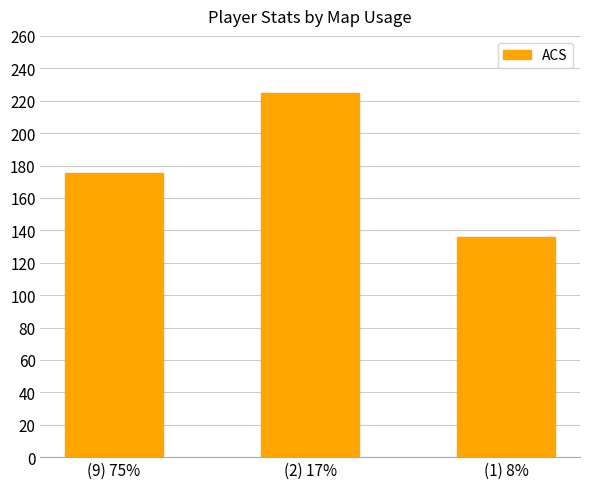

What is the value of the 3rd bar from the left?

136.0